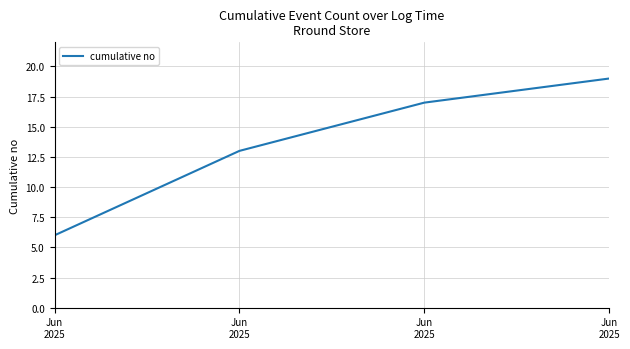

What is the average value?

14